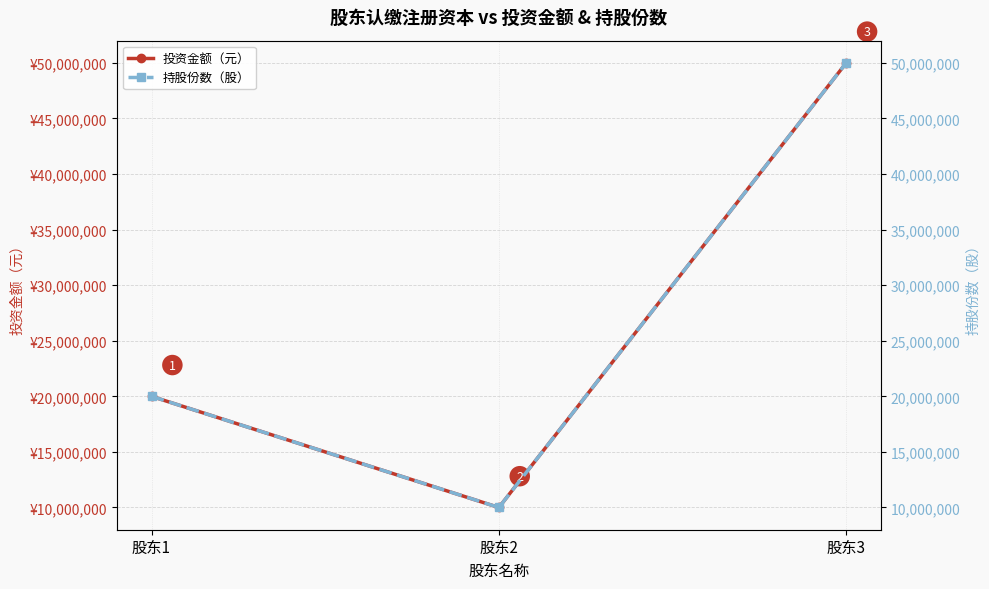

What are all the series names shown in the legend?

投资金额（元）, 持股份数（股）